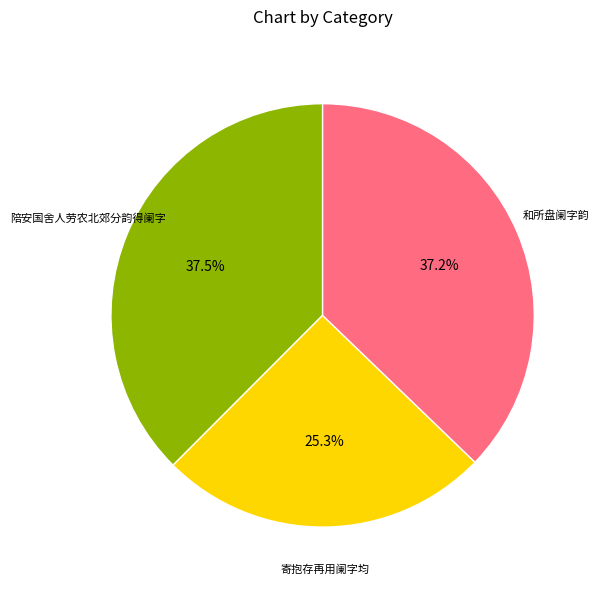

Is there a majority slice in this chart?

No